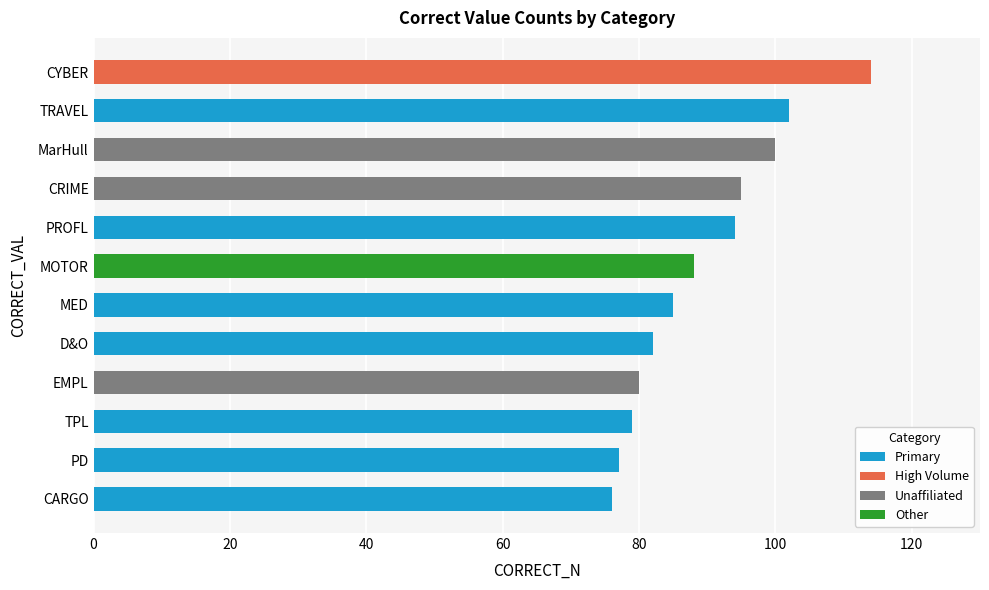

The value at CRIME is 144. True or false?

False